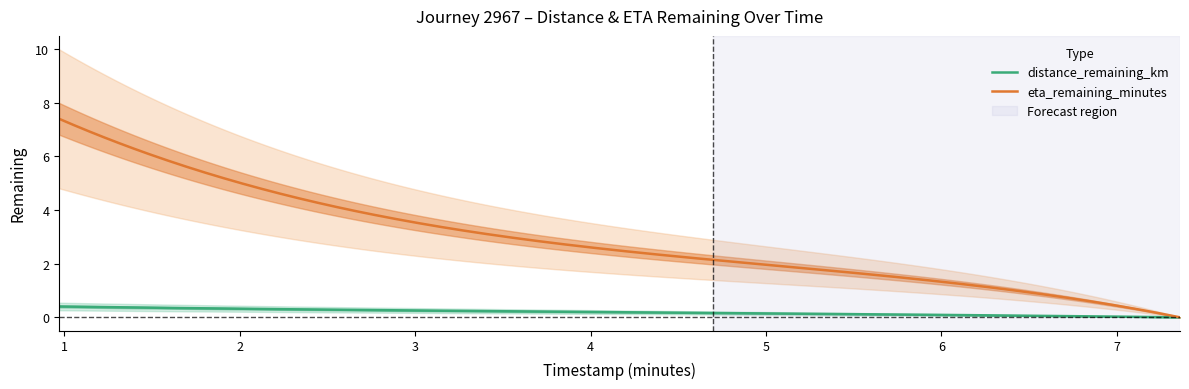

Is this an area chart (filled region under the line)?

No